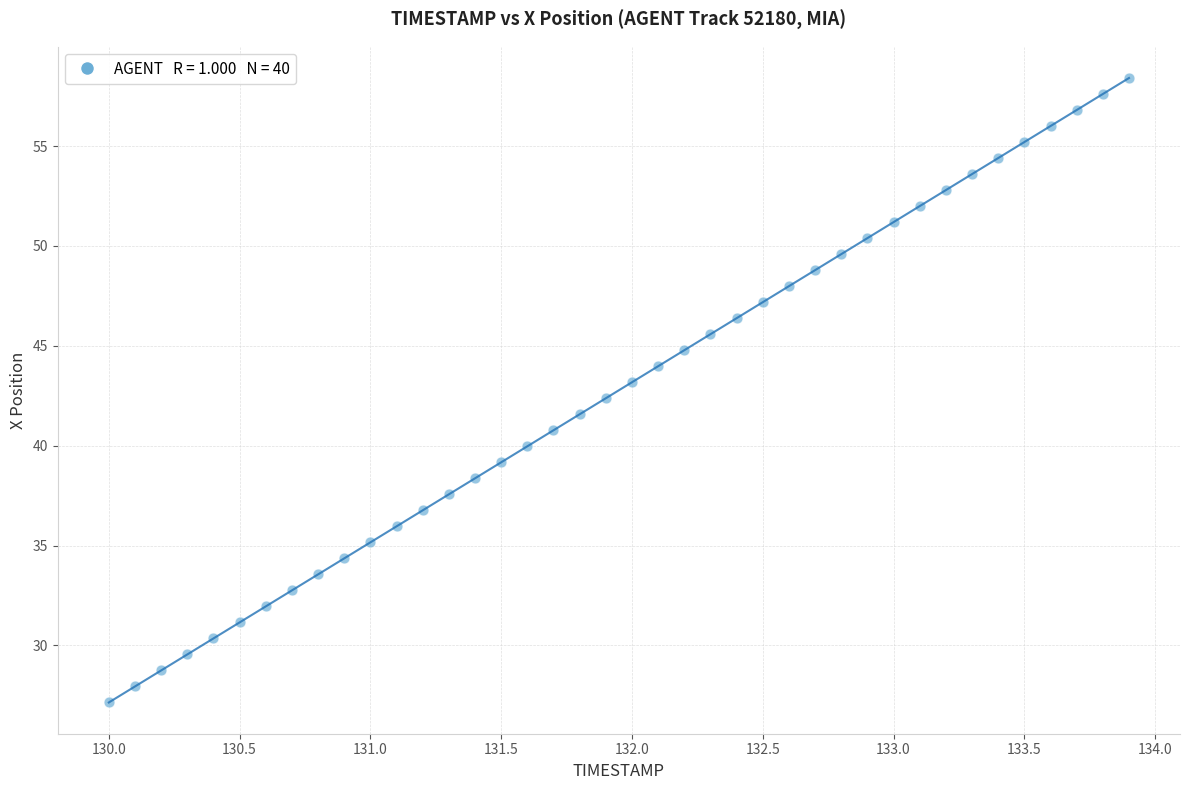

What is the range of X values (max minus min)?

3.9